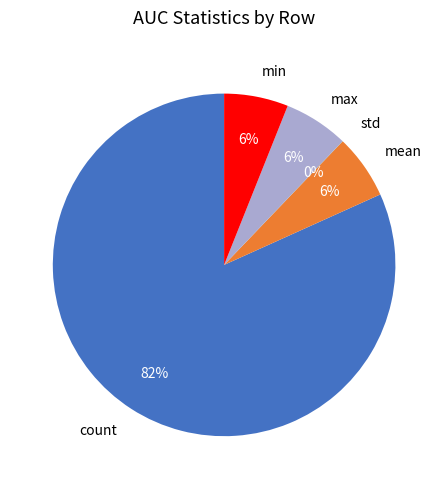

Which slice represents more than half of the pie?

count